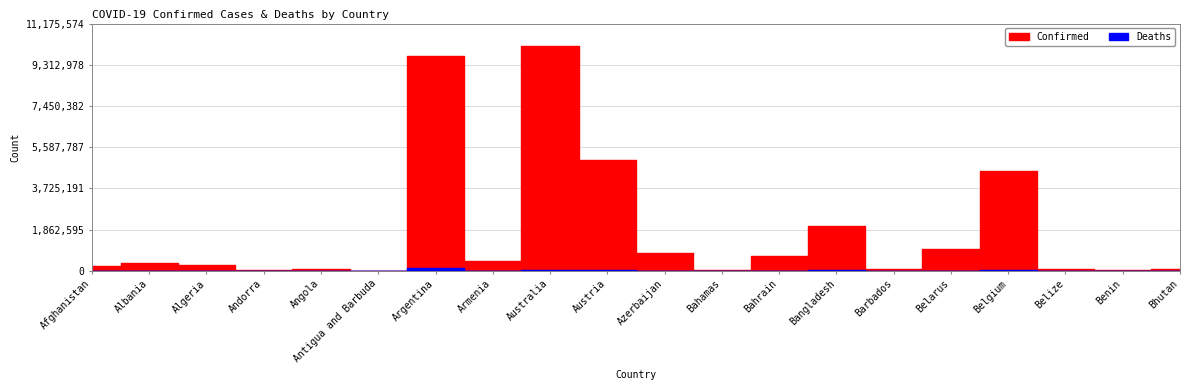

Rank the series by their average value, from highest to lowest.

Confirmed, Deaths